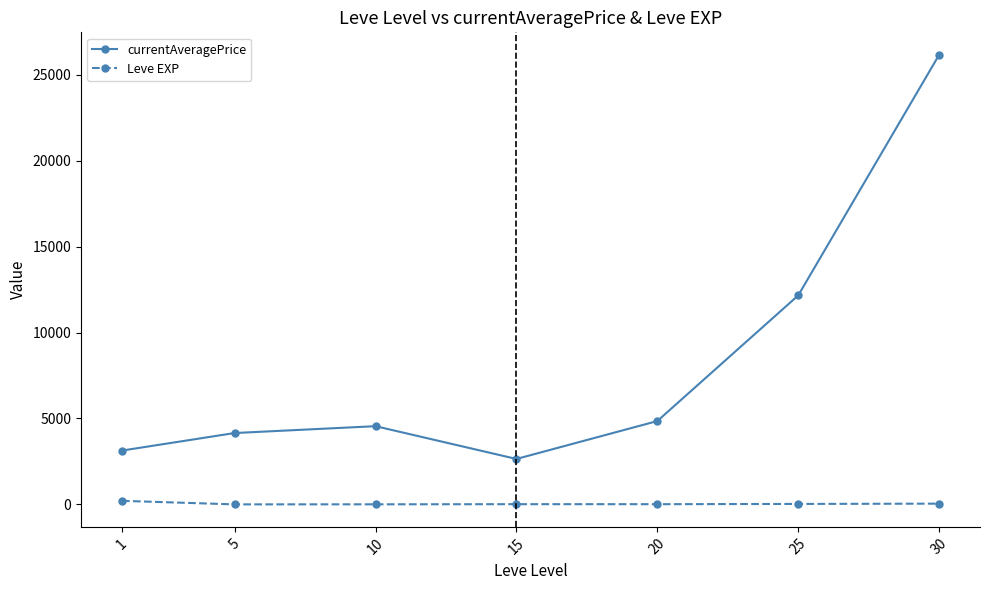

What is the greatest value displayed?

26153.5